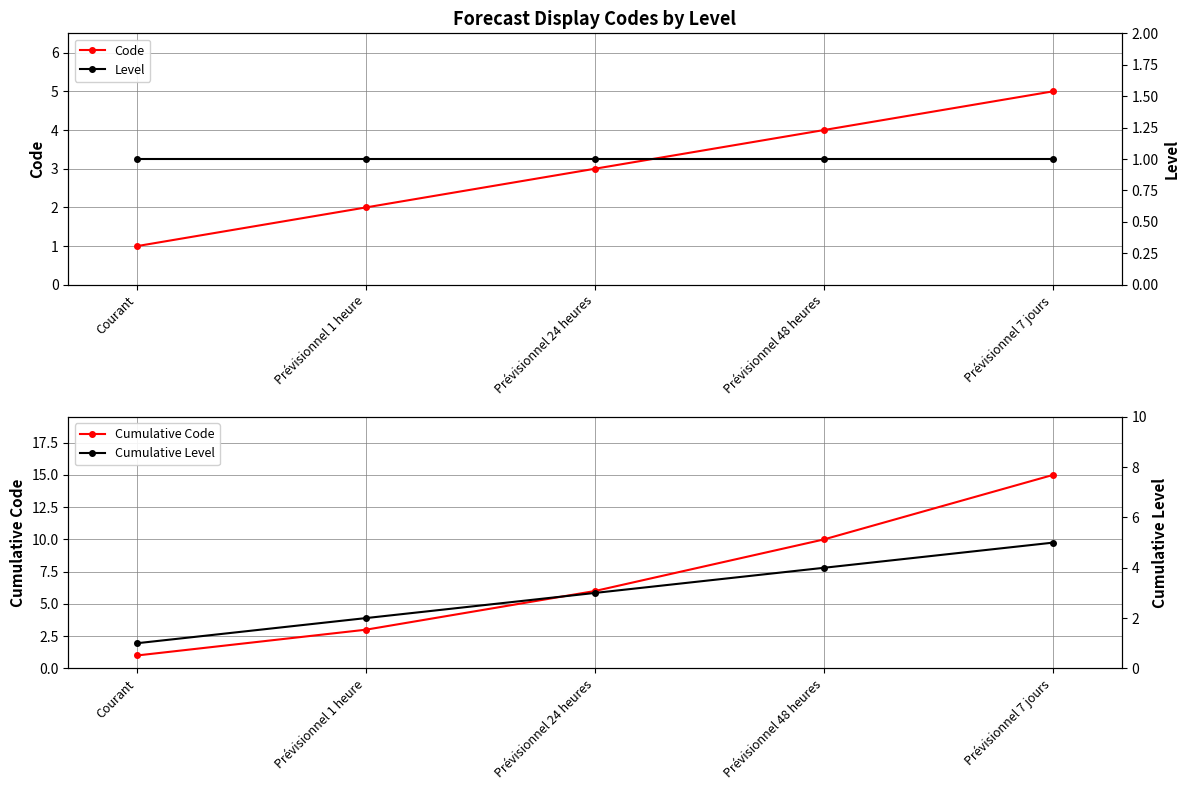

Reading left to right, list all the values displayed in this chart.

Code: Courant=1	Prévisionnel 1 heure=2	Prévisionnel 24 heures=3	Prévisionnel 48 heures=4	Prévisionnel 7 jours=5
Cumulative Code: Courant=1	Prévisionnel 1 heure=3	Prévisionnel 24 heures=6	Prévisionnel 48 heures=10	Prévisionnel 7 jours=15
Level: Courant=1	Prévisionnel 1 heure=1	Prévisionnel 24 heures=1	Prévisionnel 48 heures=1	Prévisionnel 7 jours=1
Cumulative Level: Courant=1	Prévisionnel 1 heure=2	Prévisionnel 24 heures=3	Prévisionnel 48 heures=4	Prévisionnel 7 jours=5